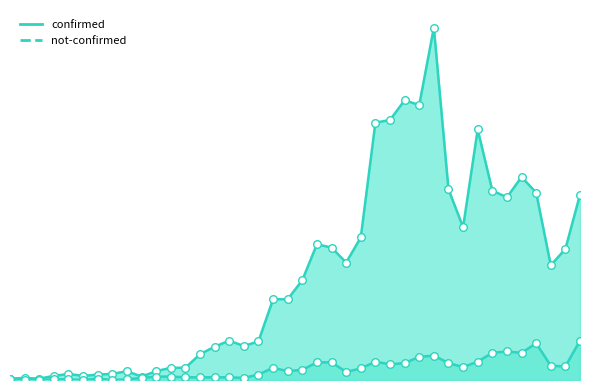

Which series has the largest Y range (max minus min)?

confirmed